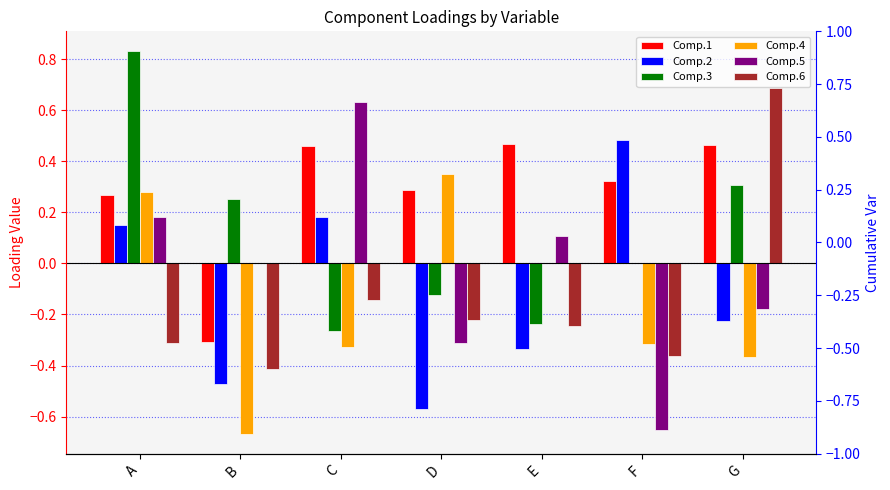

Is it true that Comp.6 equals 0.2 at G?

False